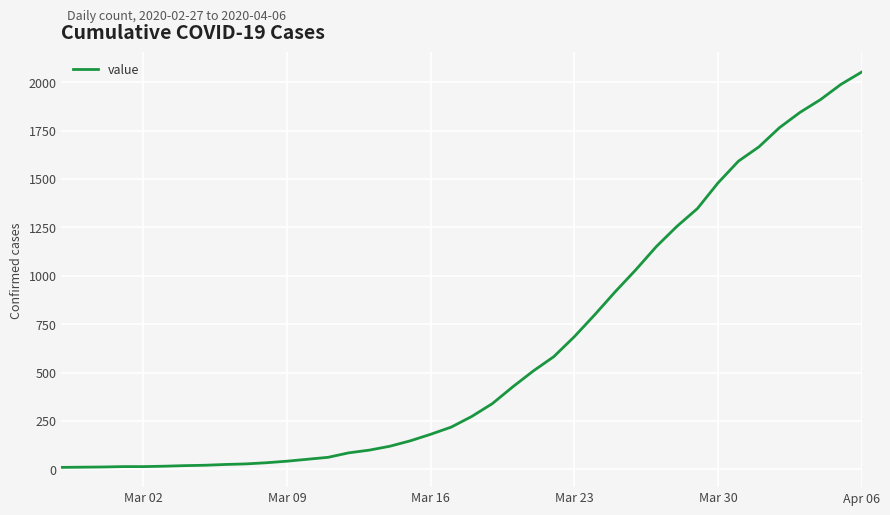

What is the difference between the maximum and minimum values?

2042